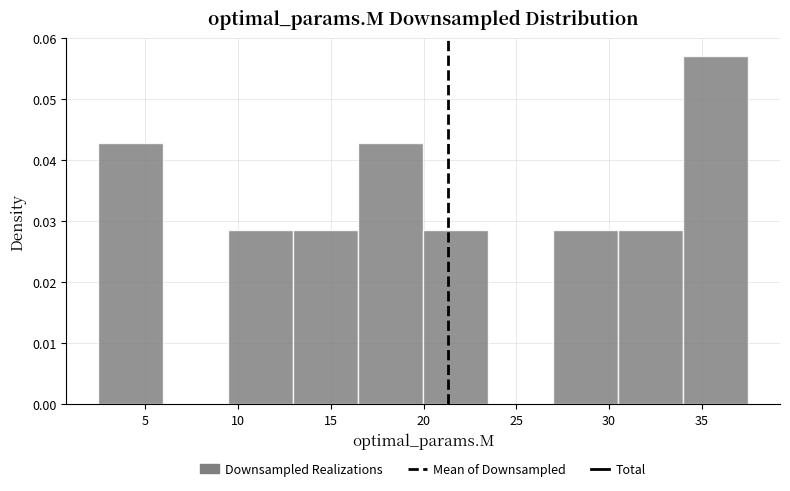

Over which range of the x-axis is the bar tallest?

34.0 to 37.5